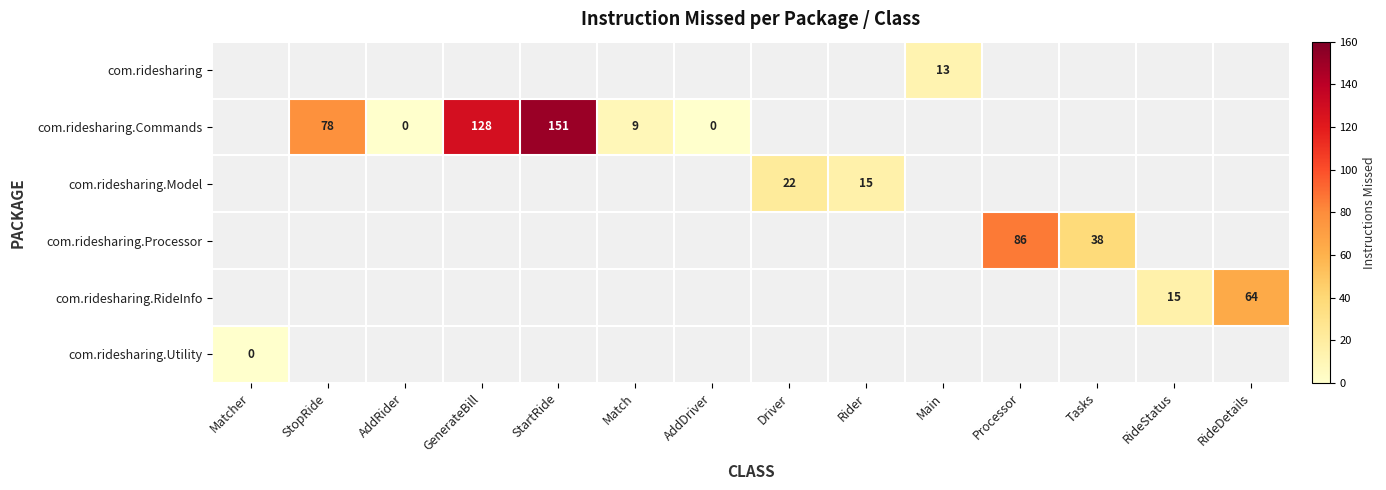

The value of com.ridesharing.Commands at StartRide is 151. True or false?

True